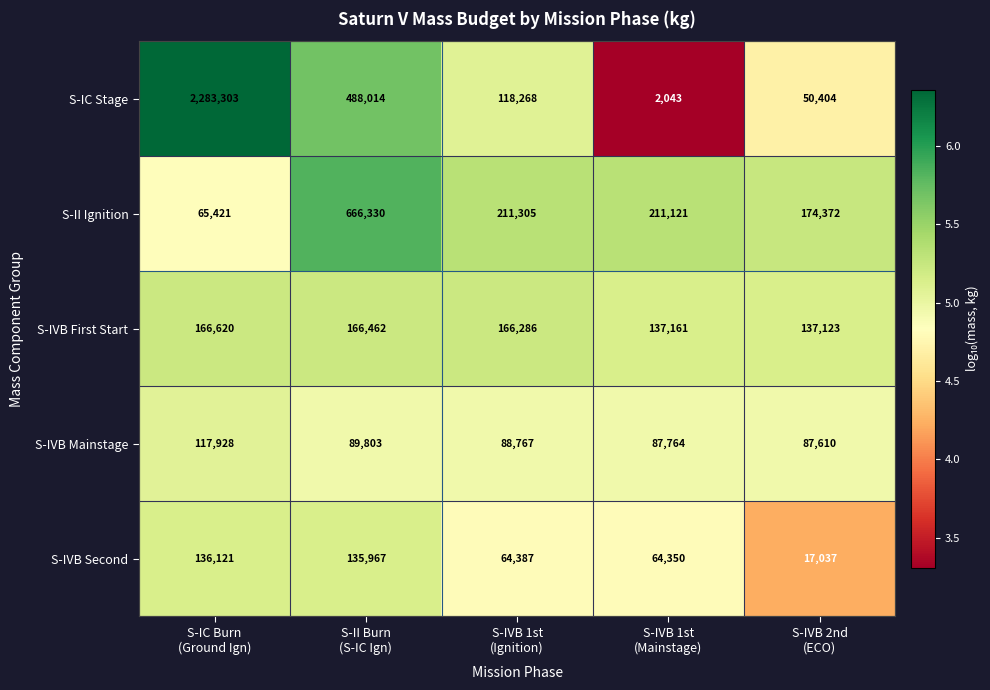

Which category has the highest value across all series?

S-IC Burn
(Ground Ign)